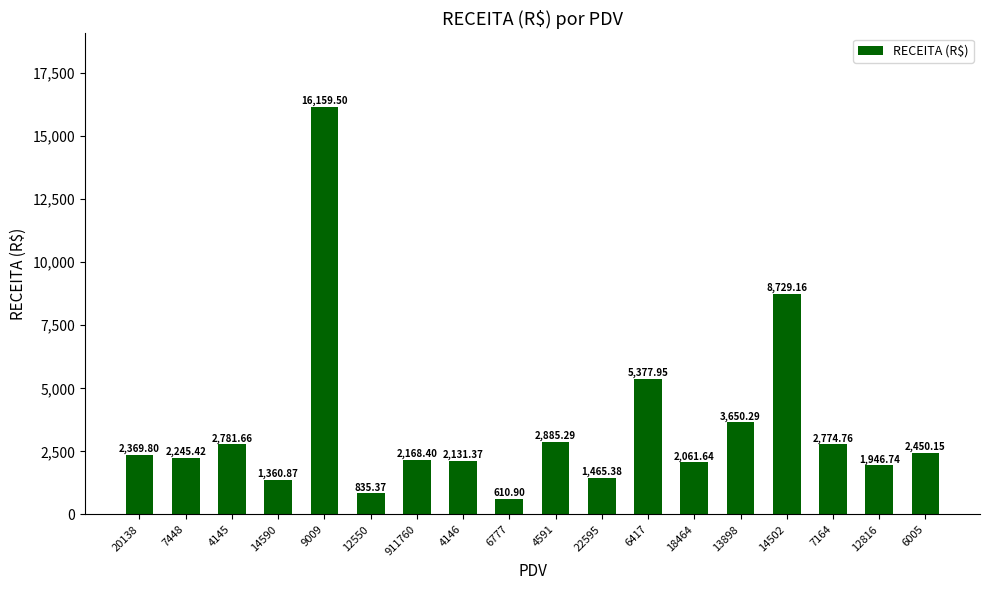

What position from the left is 14590?

4